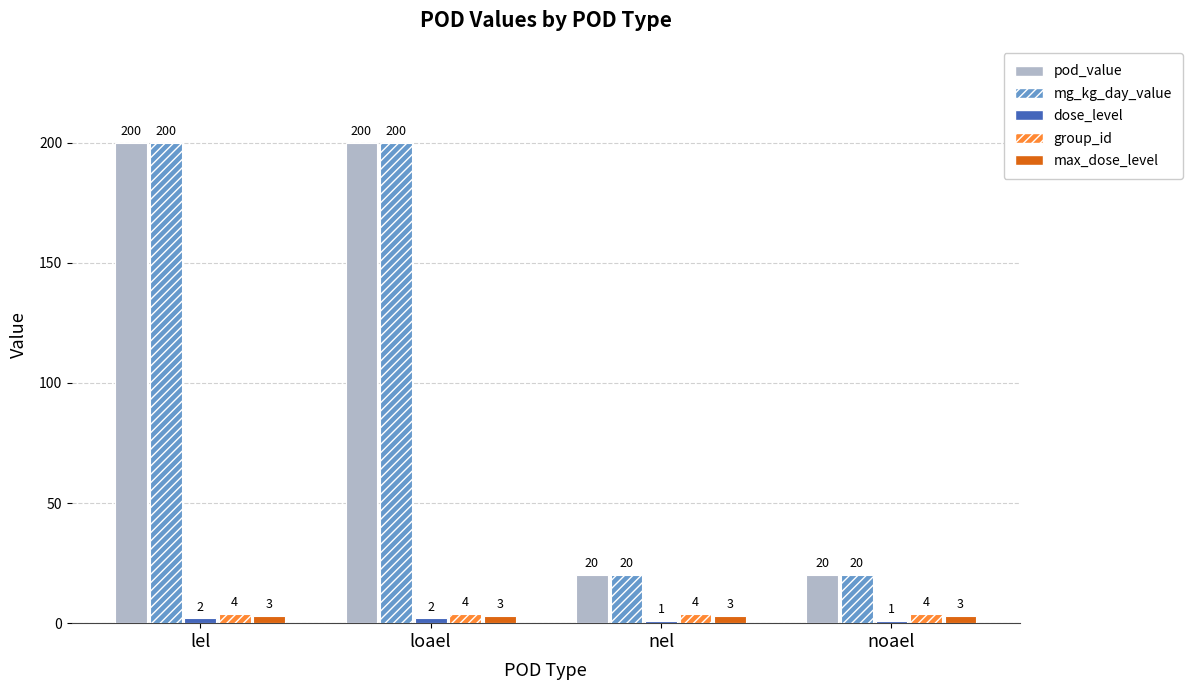

What is the difference between the second highest and second lowest values in the mg_kg_day_value series?

180